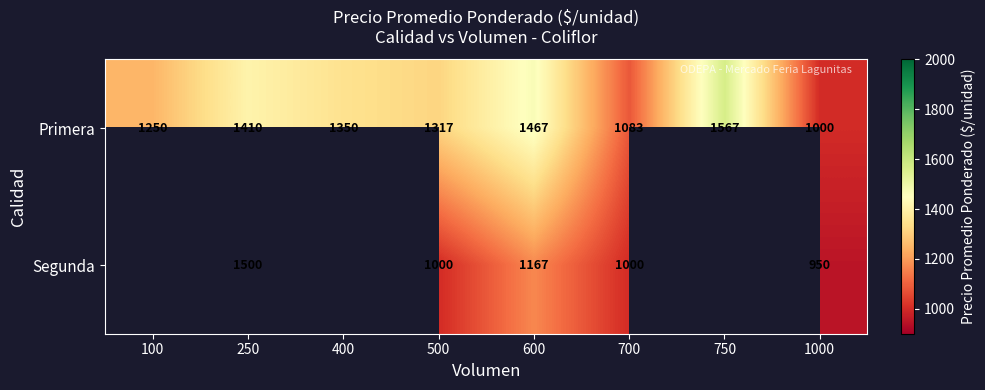

Rank the series at 700 from lowest to highest value.

Segunda, Primera